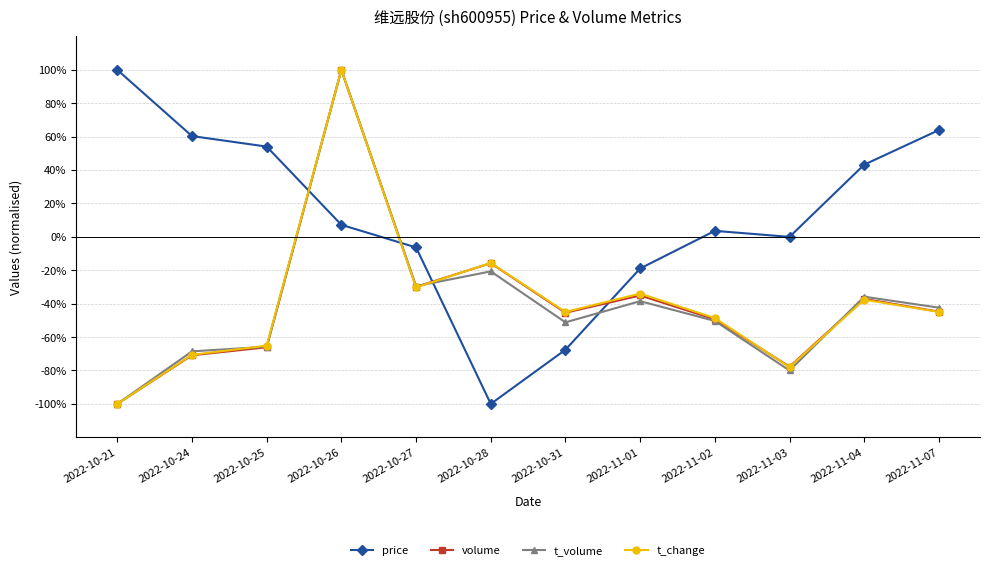

What is the highest value of the price series?

100.0